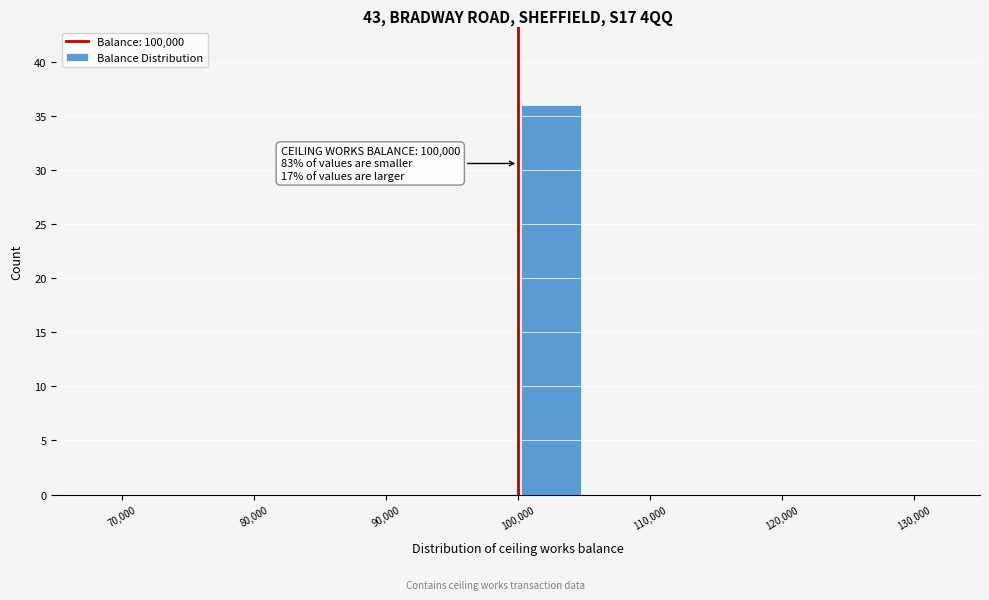

Over which range of the x-axis is the bar tallest?

100000 to 105000